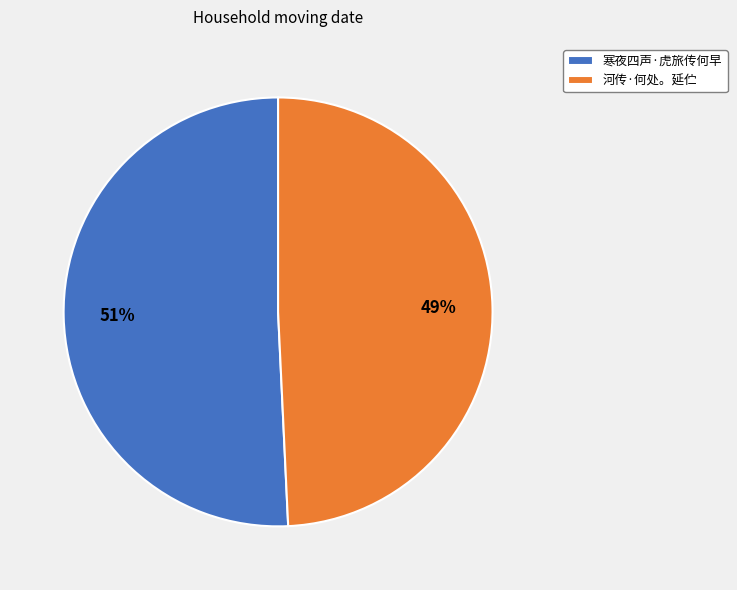

Is there any slice that represents more than half of the pie?

Yes